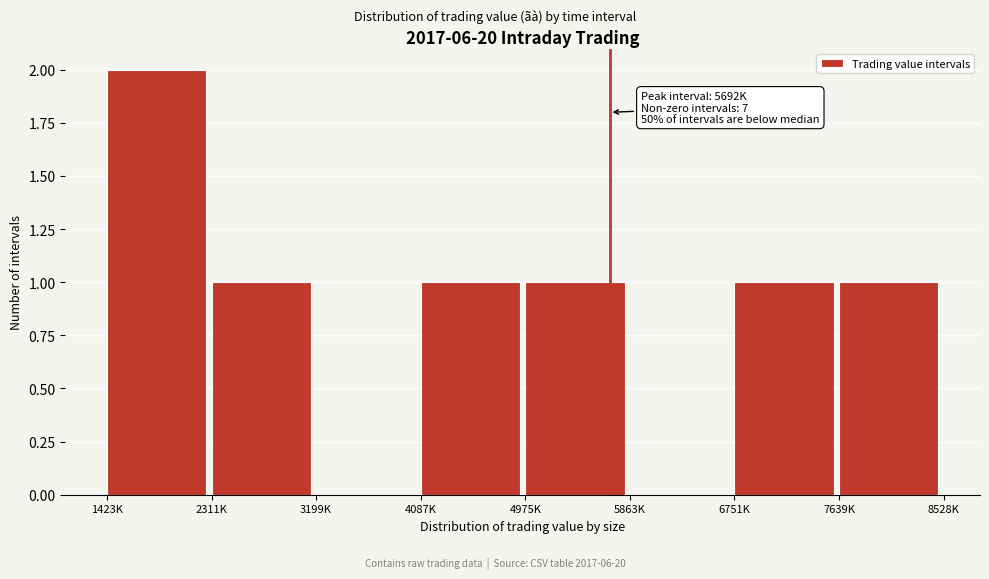

Reading left to right, extract all data points from this chart.

1423K=2	2311K=1	3199K=0	4087K=1	4975K=1	5863K=0	6751K=1	7639K=1